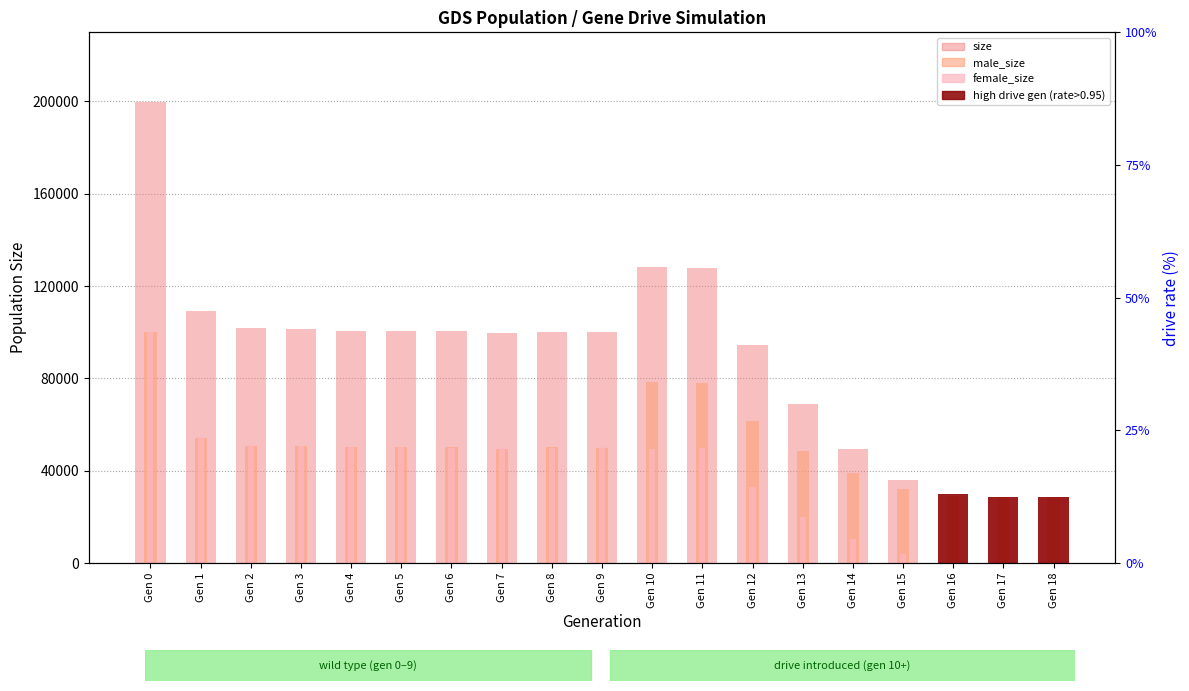

What is the value of the female_size bar at the 9th from the left?

49777